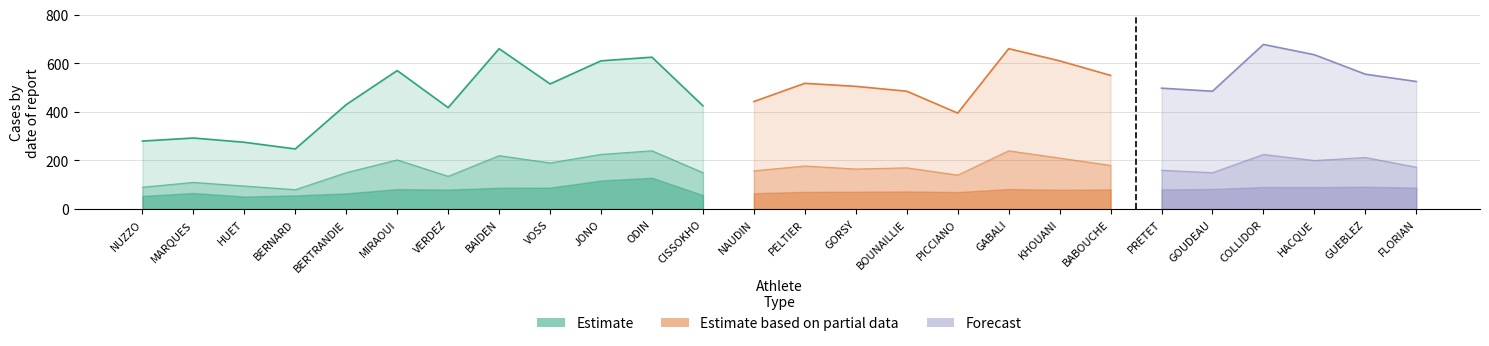

How many categories are shown in the chart?

26